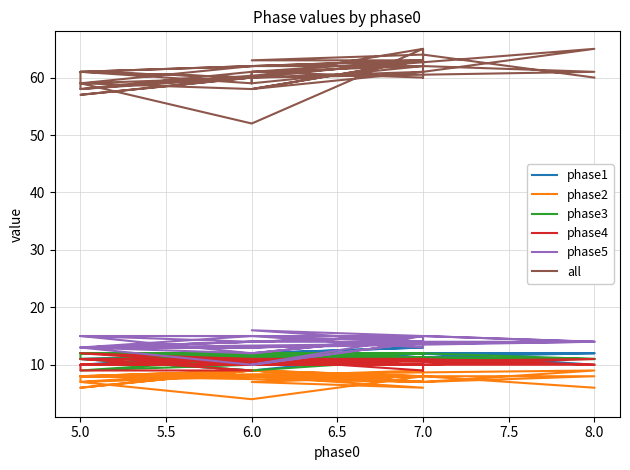

Where do phase1 and phase4 first cross each other?

7.0 and 6.0